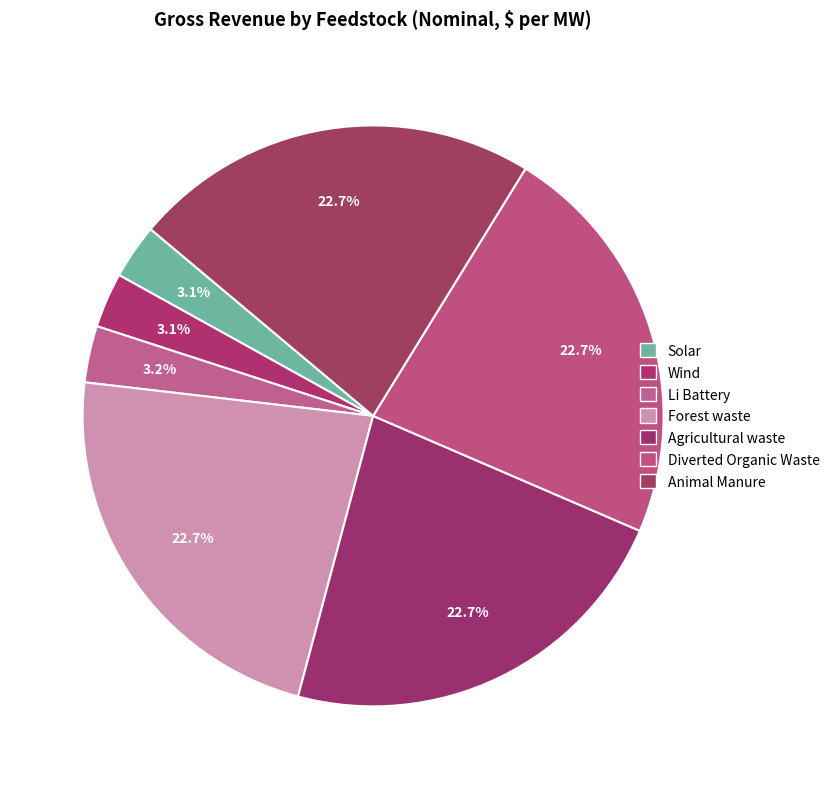

How many segments does this pie chart have?

7